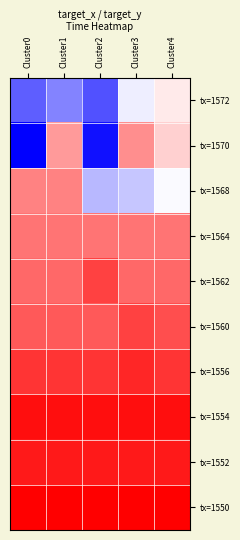

Reading right to left, what are all the values shown in this chart?

tx=1572: Cluster4=9677.2	Cluster3=9673.5	Cluster2=9658.9	Cluster1=9663.6	Cluster0=9660.0
tx=1570: Cluster4=9679.6	Cluster3=9686.0	Cluster2=9652.6	Cluster1=9684.7	Cluster0=9651.0
tx=1568: Cluster4=9674.7	Cluster3=9669.8	Cluster2=9668.6	Cluster1=9687.1	Cluster0=9687.1
tx=1564: Cluster4=9688.3	Cluster3=9688.3	Cluster2=9688.3	Cluster1=9688.3	Cluster0=9688.3
tx=1562: Cluster4=9689.5	Cluster3=9689.5	Cluster2=9693.1	Cluster1=9689.5	Cluster0=9689.5
tx=1560: Cluster4=9691.9	Cluster3=9693.1	Cluster2=9690.8	Cluster1=9690.8	Cluster0=9690.8
tx=1556: Cluster4=9694.4	Cluster3=9695.7	Cluster2=9694.4	Cluster1=9694.4	Cluster0=9694.4
tx=1554: Cluster4=9698.1	Cluster3=9698.1	Cluster2=9698.1	Cluster1=9698.1	Cluster0=9698.1
tx=1552: Cluster4=9696.8	Cluster3=9696.8	Cluster2=9696.8	Cluster1=9696.8	Cluster0=9696.8
tx=1550: Cluster4=9699.4	Cluster3=9699.4	Cluster2=9699.4	Cluster1=9699.4	Cluster0=9699.4